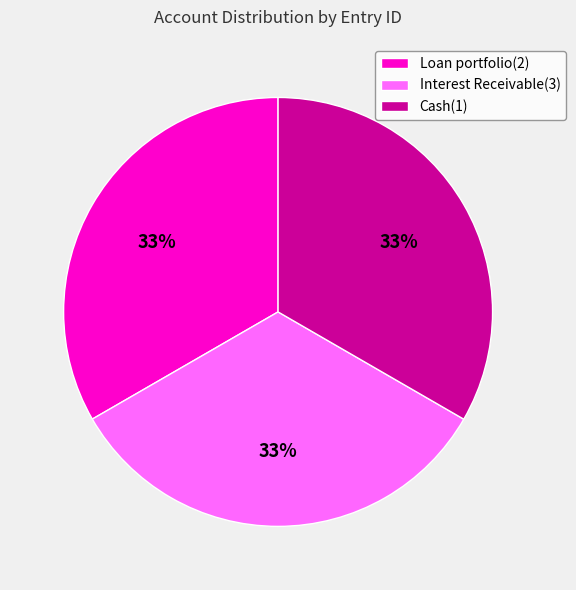

To the nearest percent, what percentage of the pie is Cash(1)?

33%